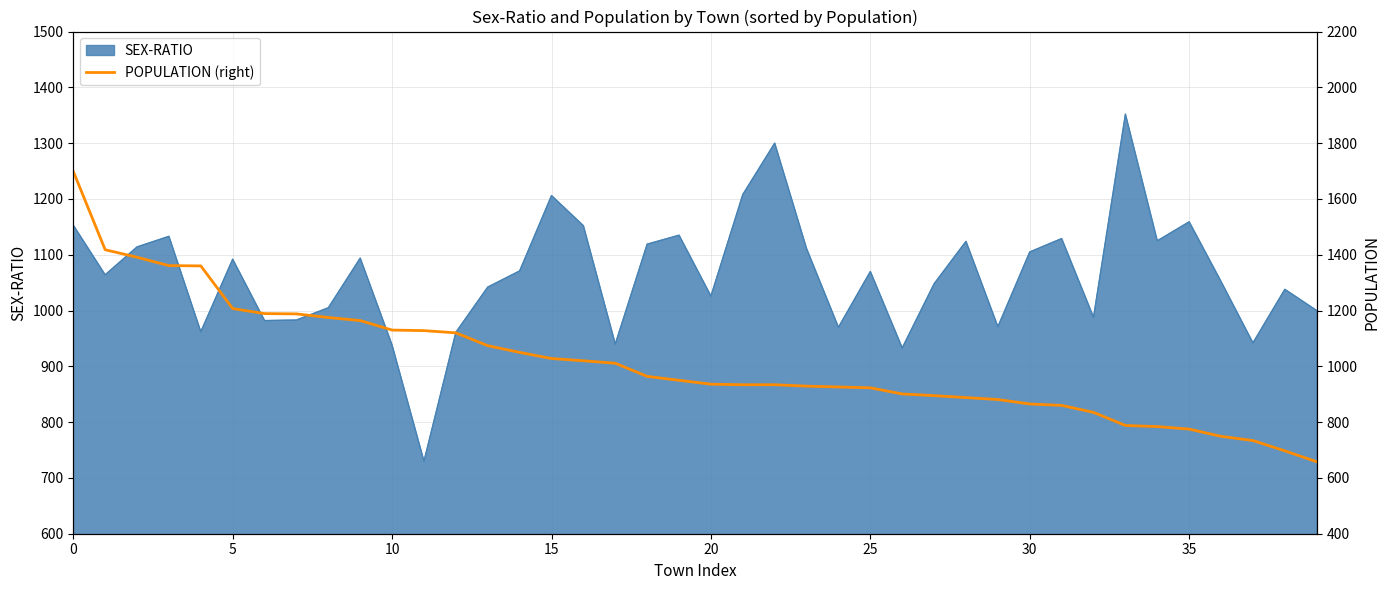

How many lines are shown in the chart?

1